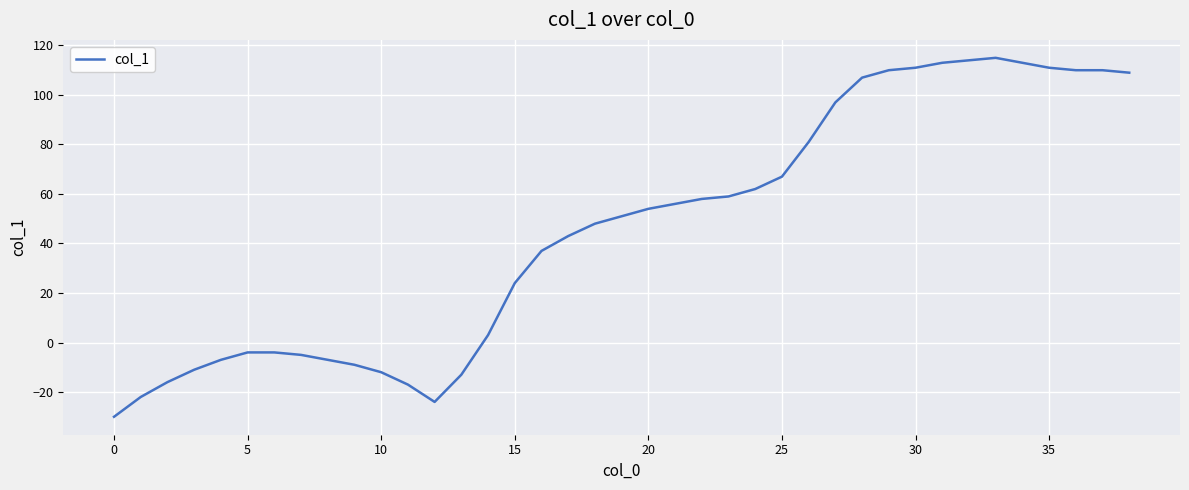

Count the number of data series in this chart.

1